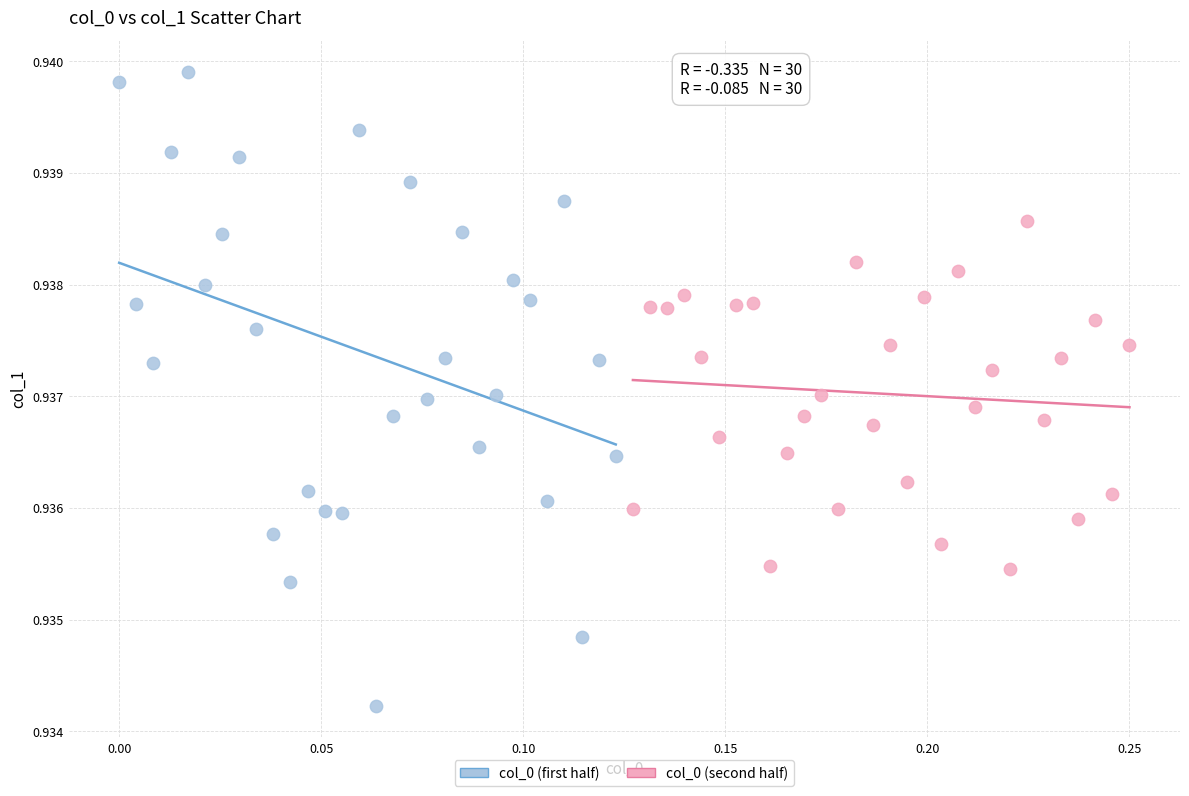

Which series reaches the maximum Y coordinate?

col_0 (first half)